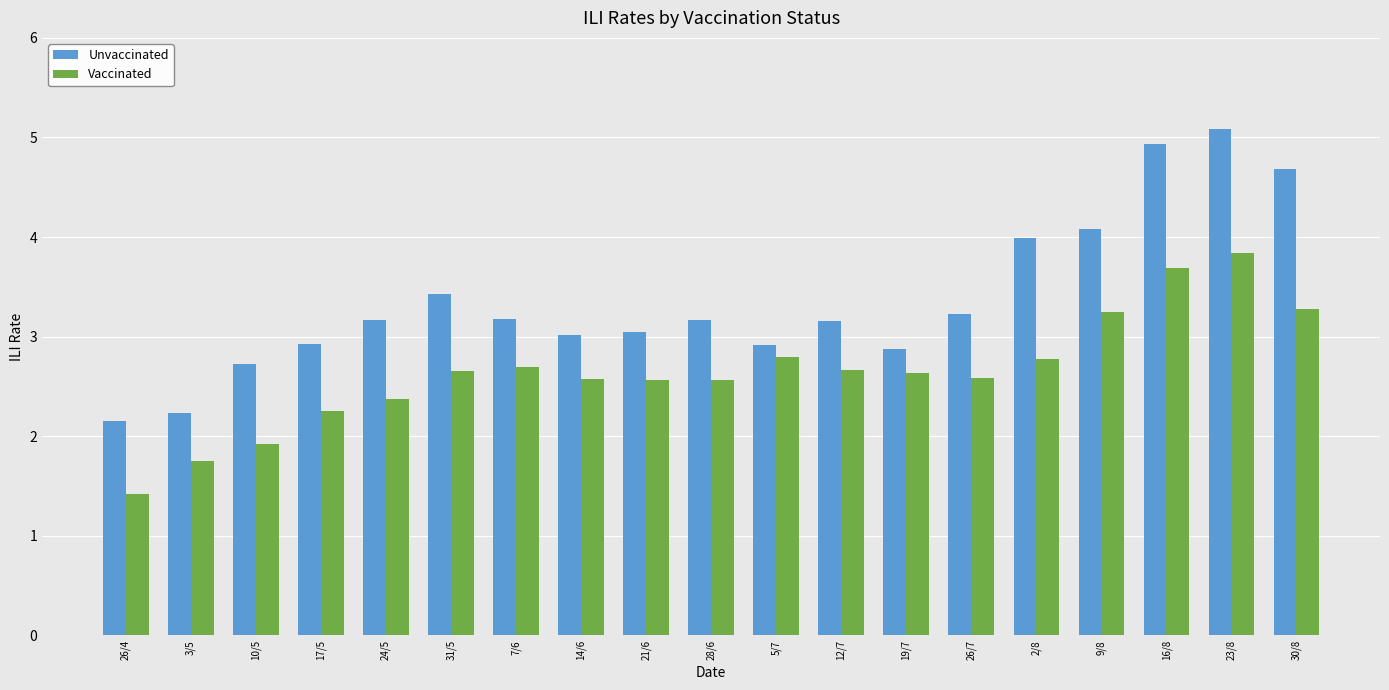

Which series has the largest total across all categories?

Unvaccinated